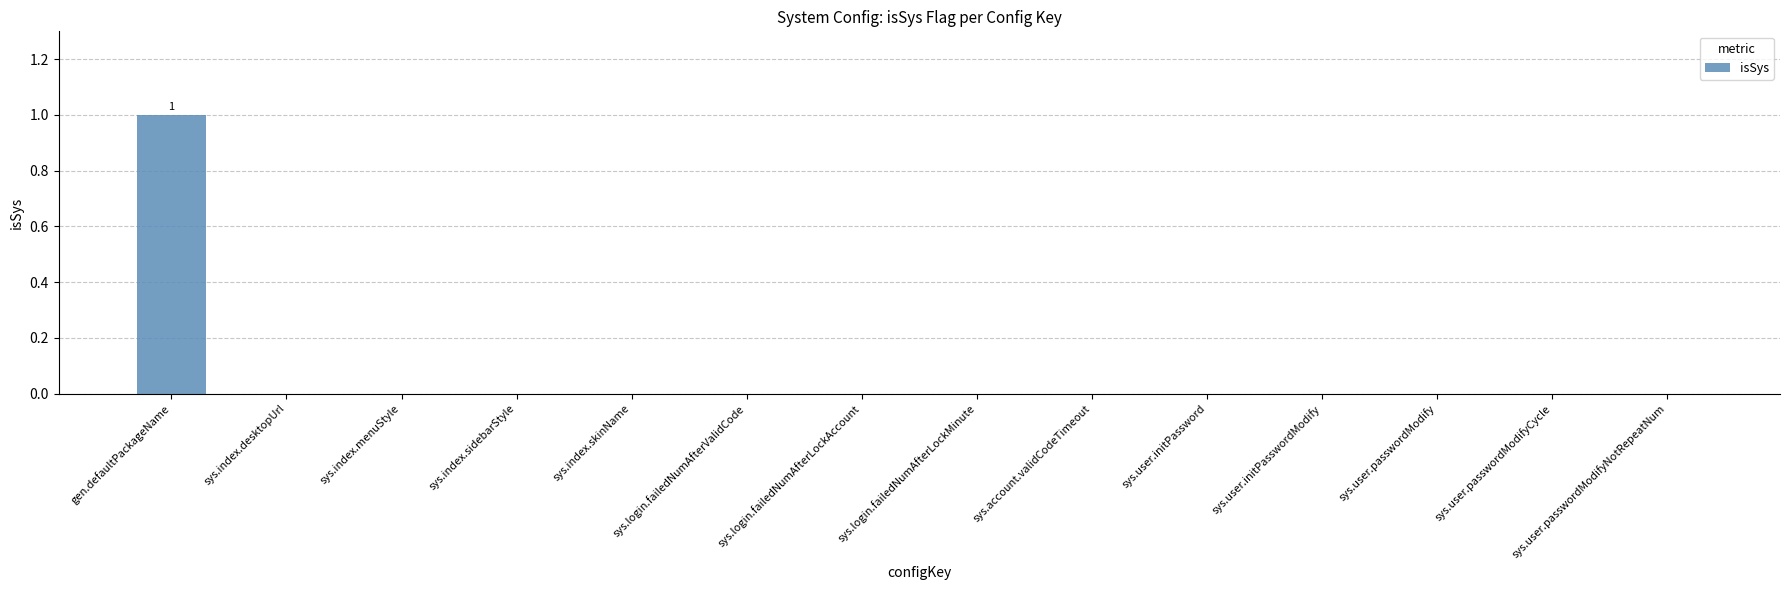

True or false: the data shows 1 at sys.index.sidebarStyle.

False